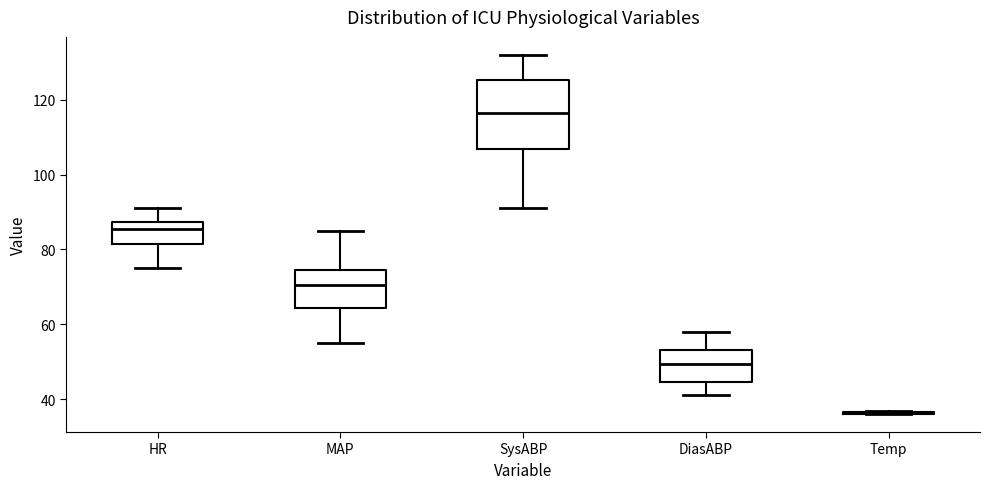

Where does the median line of the box for DiasABP sit on the y-axis? The values are not printed on the chart, so give them approximately, as read against the axis.

50